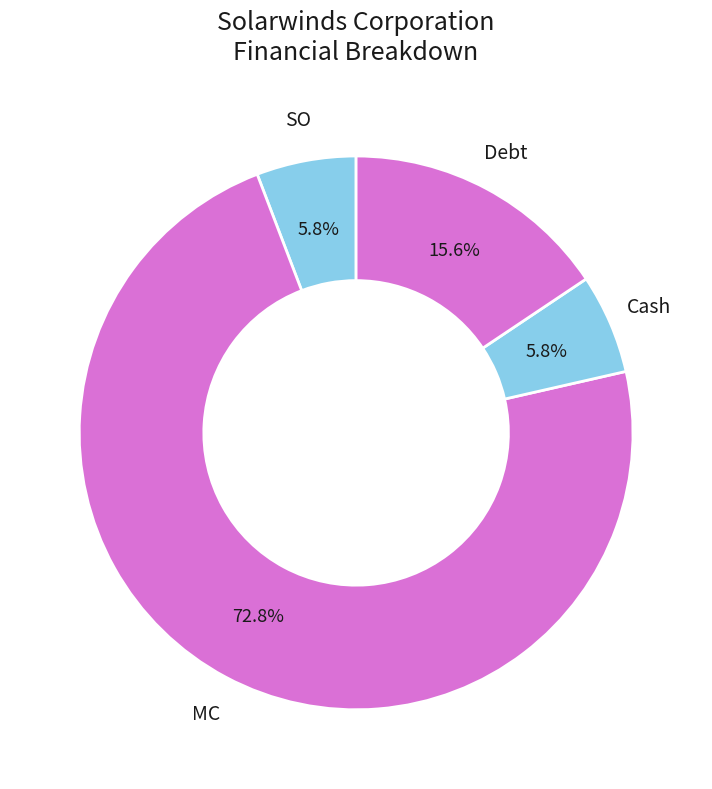

How many slices are in this pie chart?

4